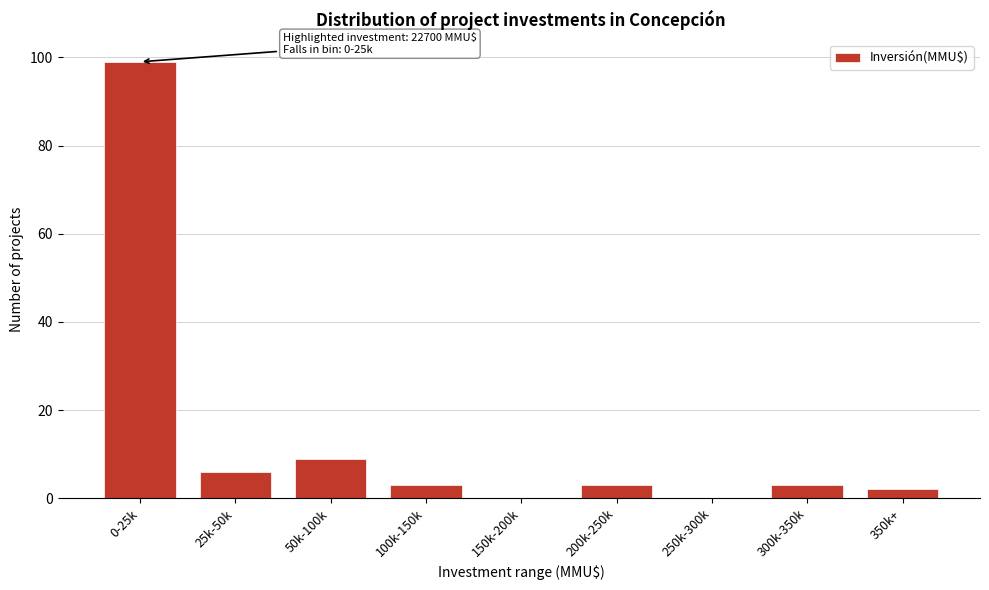

Reading right to left, transcribe all the data shown in this chart.

350k+=2	300k-350k=3	250k-300k=0	200k-250k=3	150k-200k=0	100k-150k=3	50k-100k=9	25k-50k=6	0-25k=99